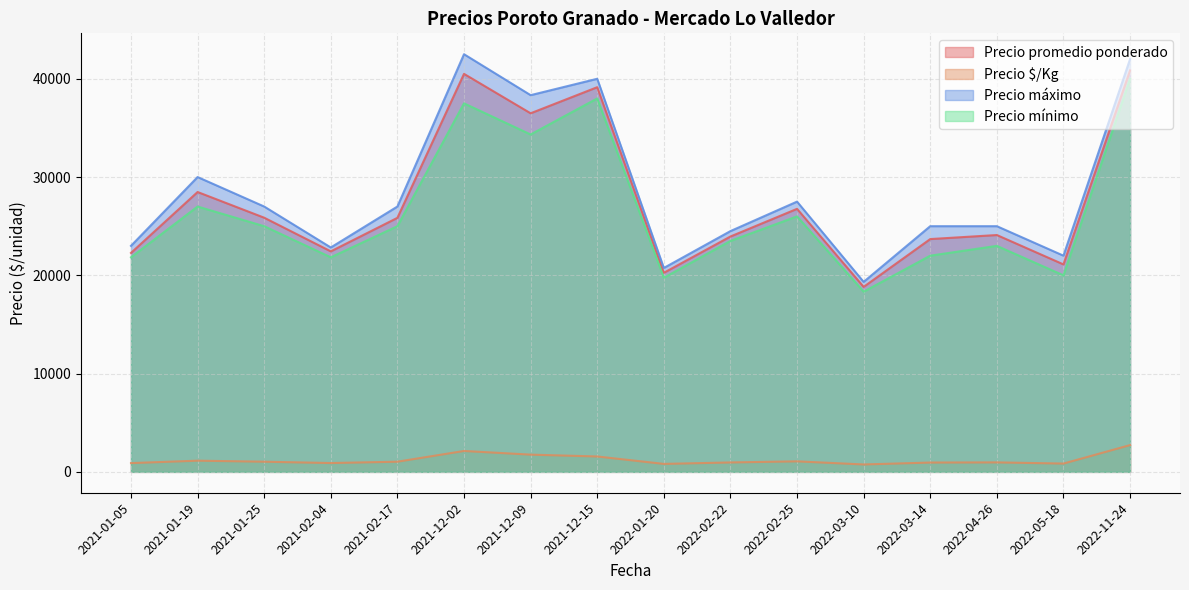

How many lines are shown in the chart?

4